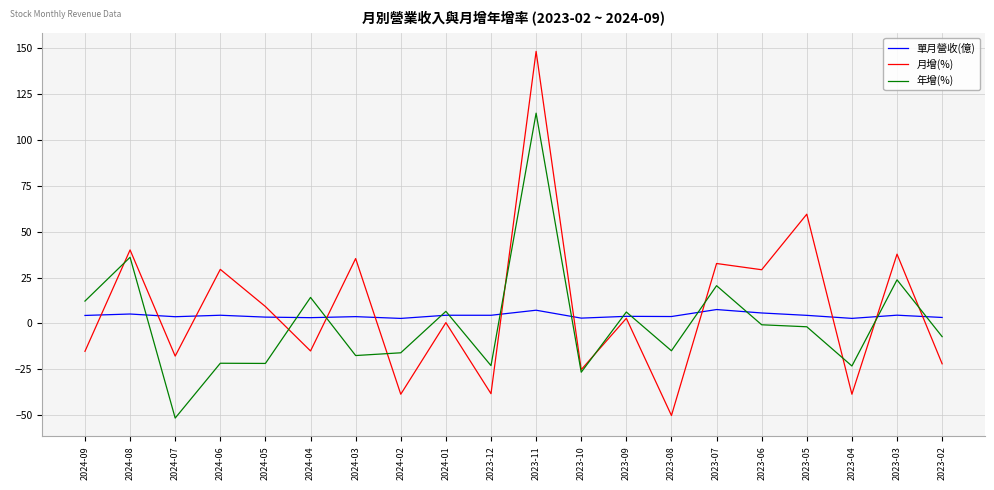

How many lines are shown in the chart?

3